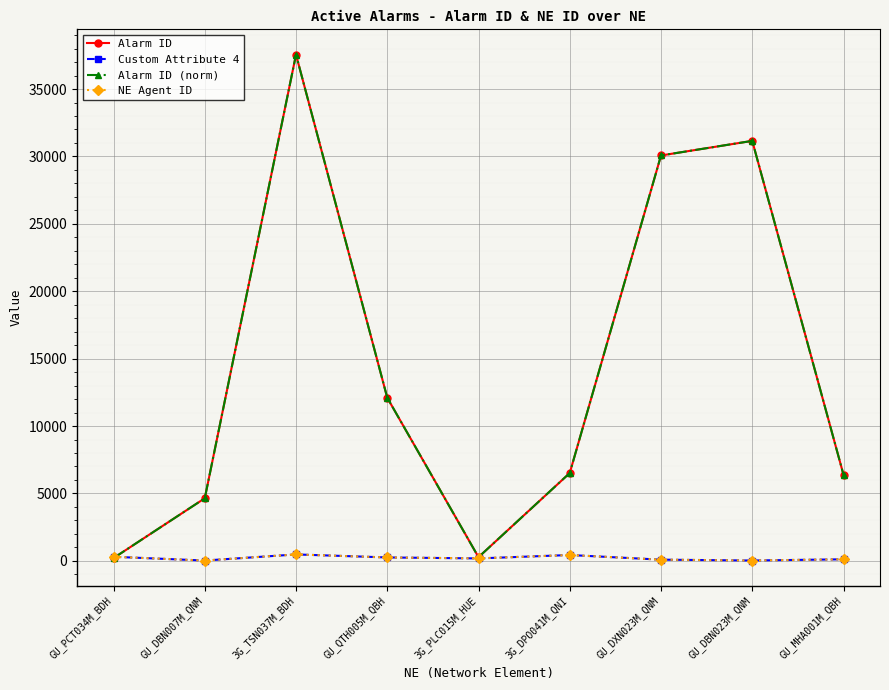

What is the value of the Alarm ID point at the 9th from the left?

6390